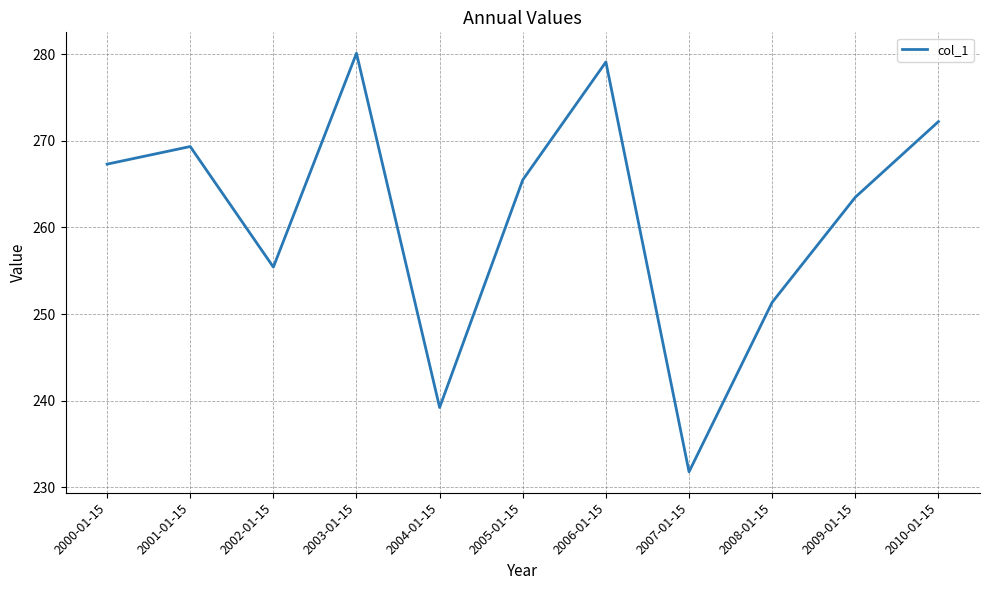

Reading right to left, list all the values displayed in this chart.

272.2	263.5	251.4	231.8	279.1	265.5	239.2	280.1	255.4	269.3	267.3